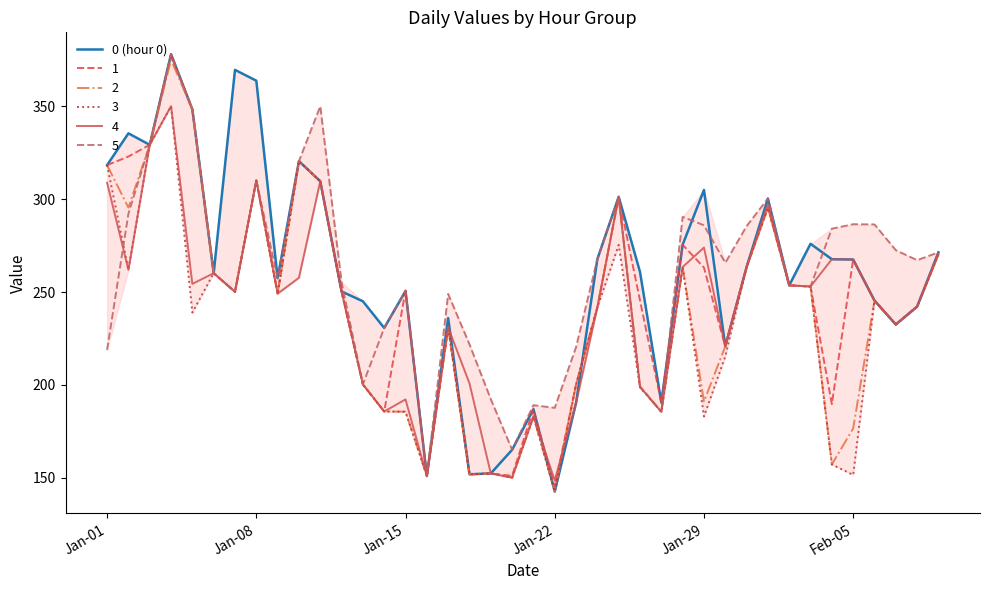

What is the maximum value for 3?

350.2